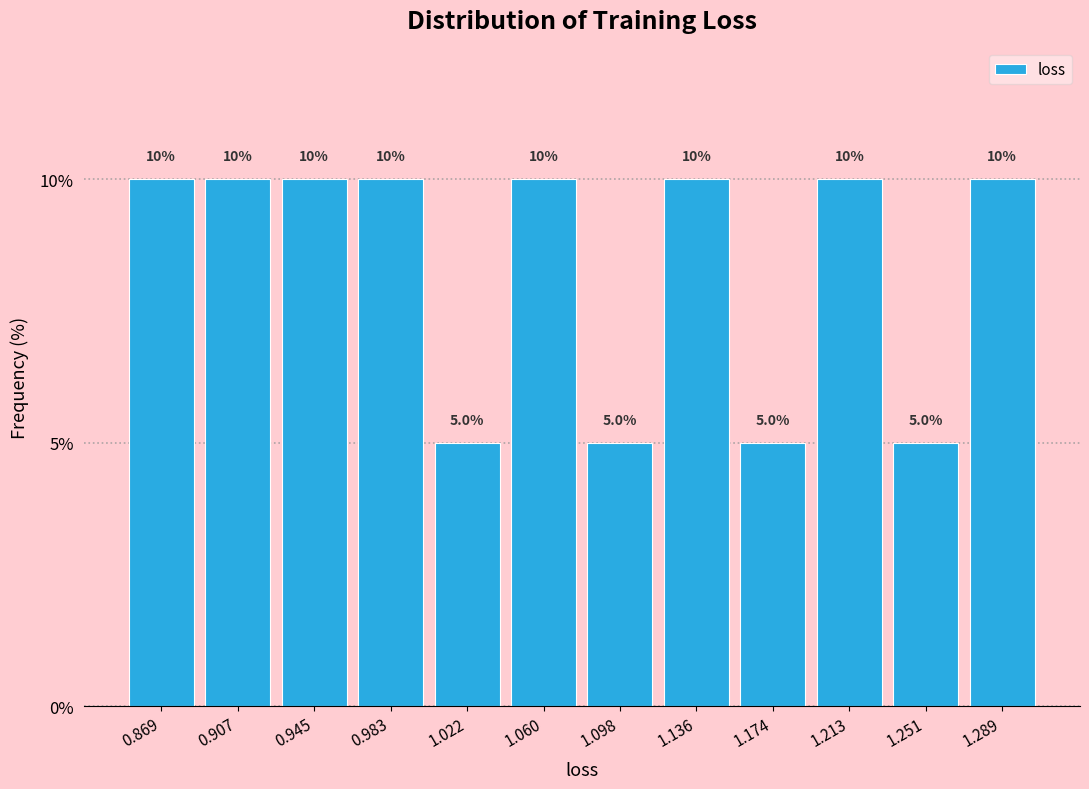

Reading left to right, transcribe this chart: for each bar, give the range it covers on the x-axis and its height. The bar edges are not printed on the chart, so give them approximately, as read against the axis.

0.850 to 0.890: 10.0
0.890 to 0.925: 10.0
0.925 to 0.965: 10.0
0.965 to 1.000: 10.0
1.000 to 1.040: 5.0
1.040 to 1.080: 10.0
1.080 to 1.115: 5.0
1.115 to 1.155: 10.0
1.155 to 1.195: 5.0
1.195 to 1.230: 10.0
1.230 to 1.270: 5.0
1.270 to 1.310: 10.0